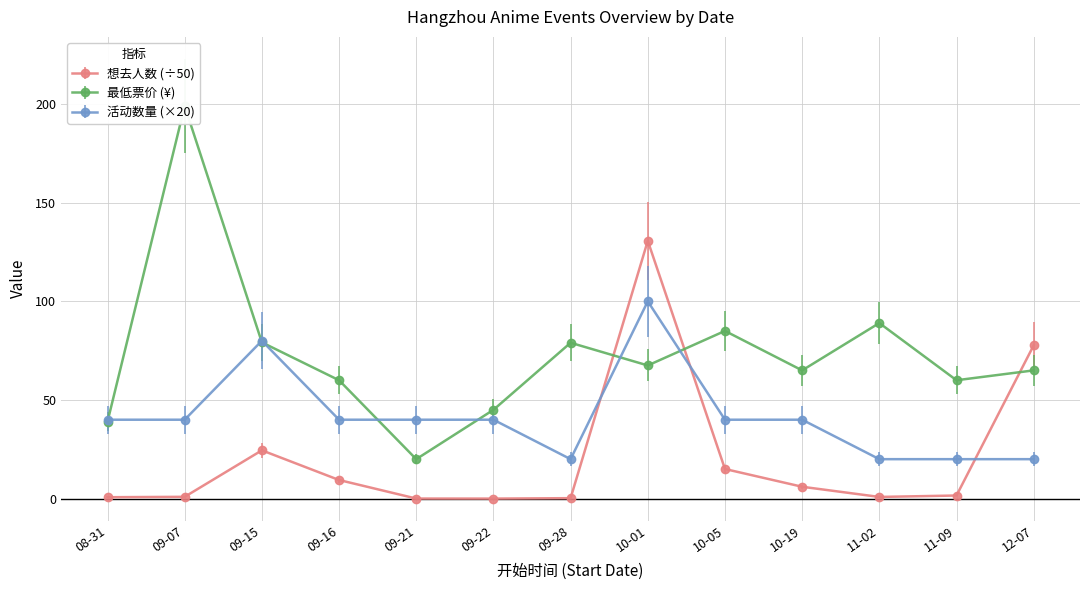

What is the difference between the maximum and minimum values in the events_per_date series?

80.0